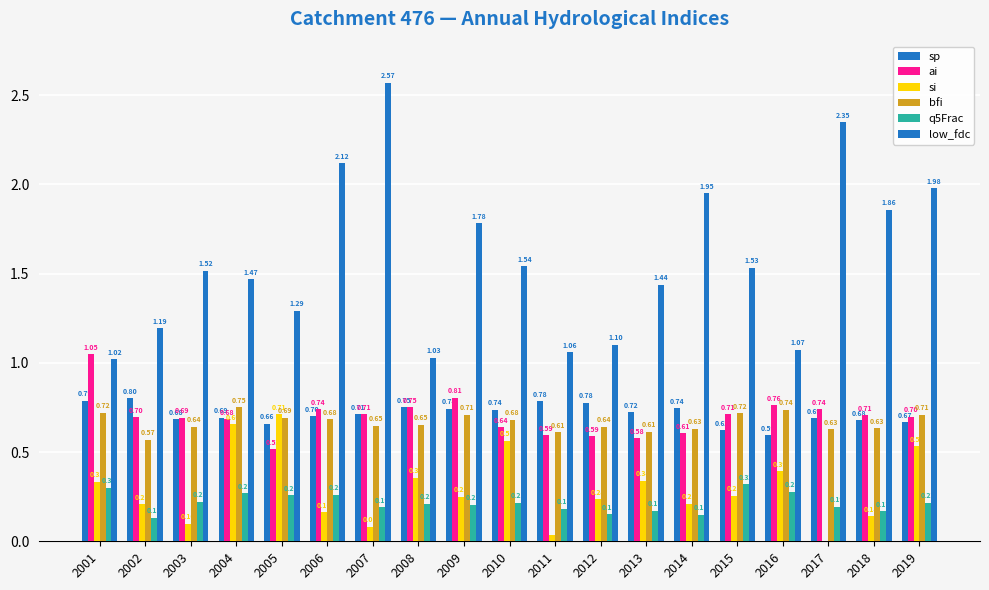

How many data points does each series have?

19